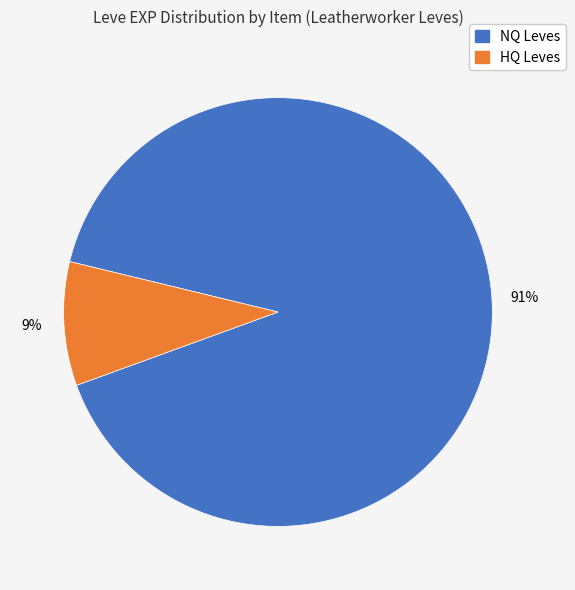

To the nearest percent, what is the average slice percentage?

50%